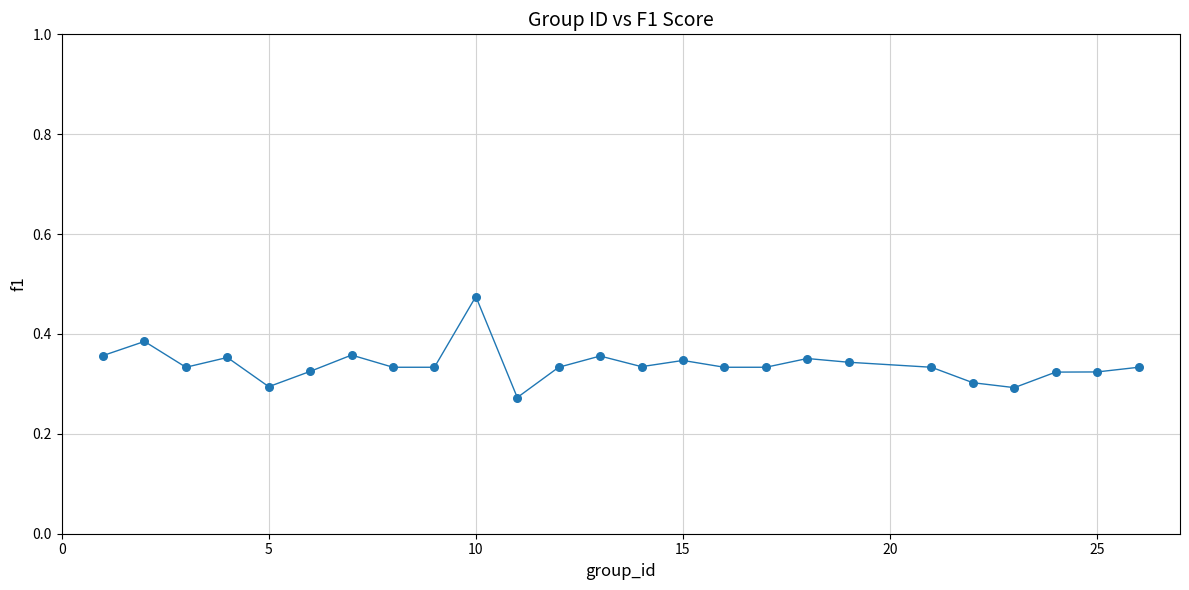

What is the range of X values (max minus min)?

25.0